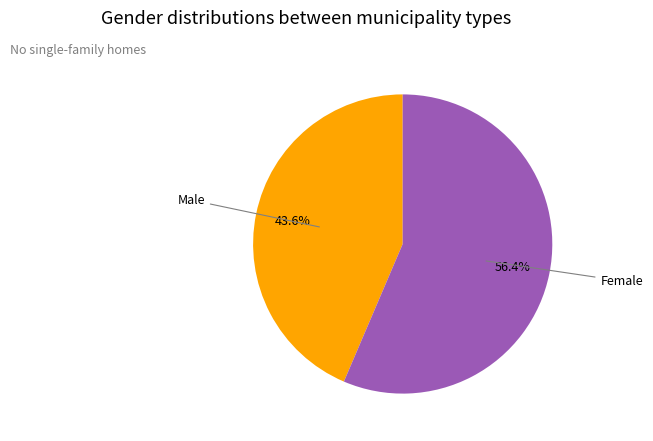

Is there any slice that represents more than half of the pie?

Yes